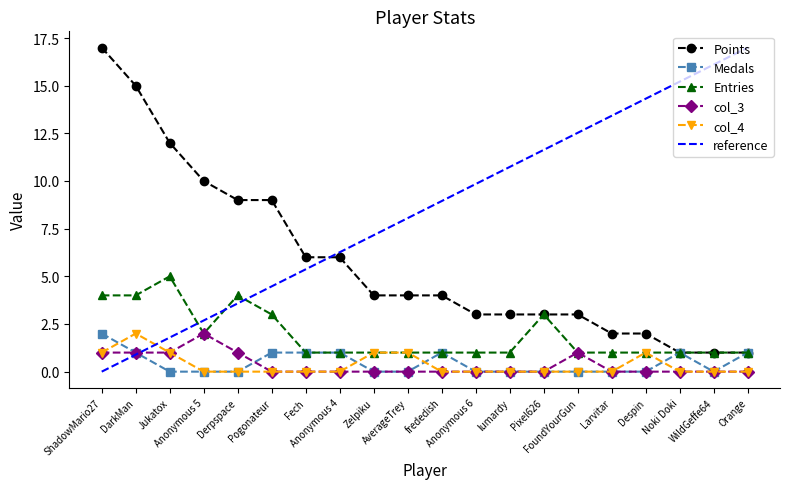

Which series changed the most between Derpspace and Anonymous 6?

Points